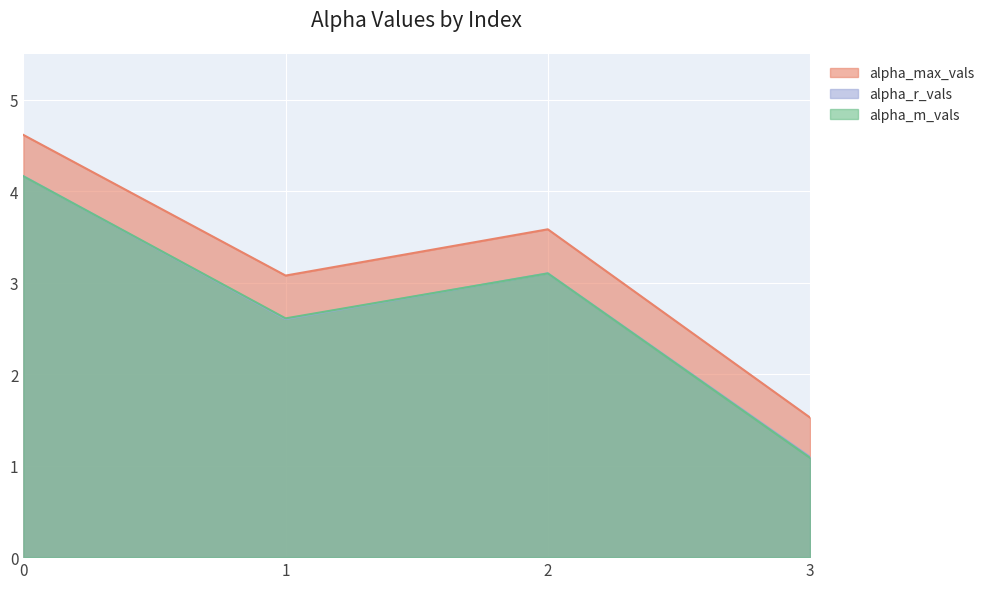

Rank the categories by alpha_m_vals value from highest to lowest.

0, 2, 1, 3